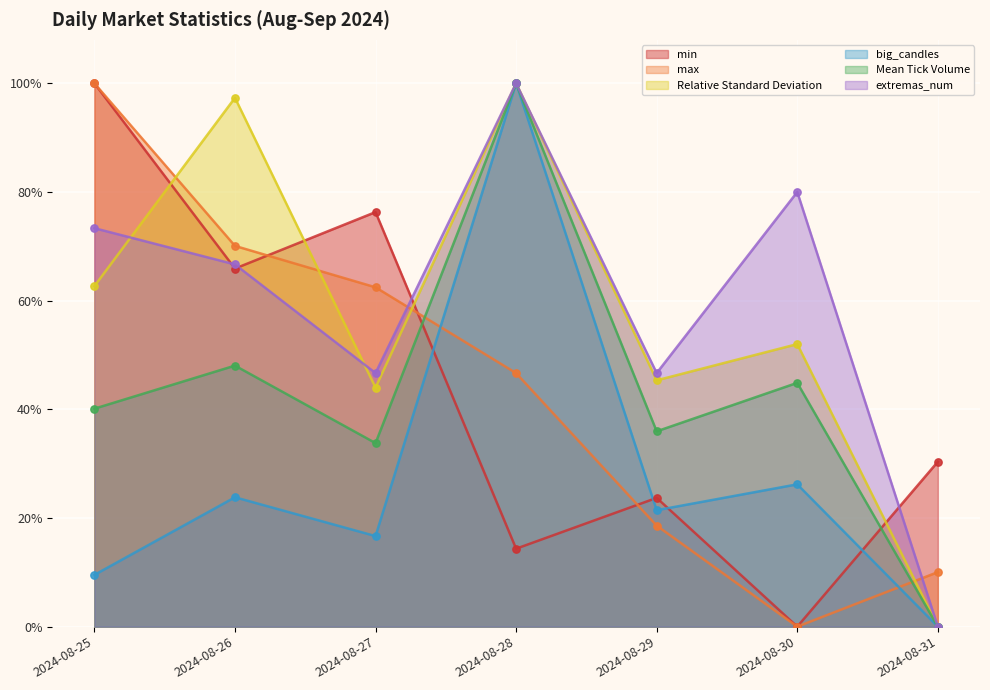

Which series has the largest total across all categories?

extremas_num